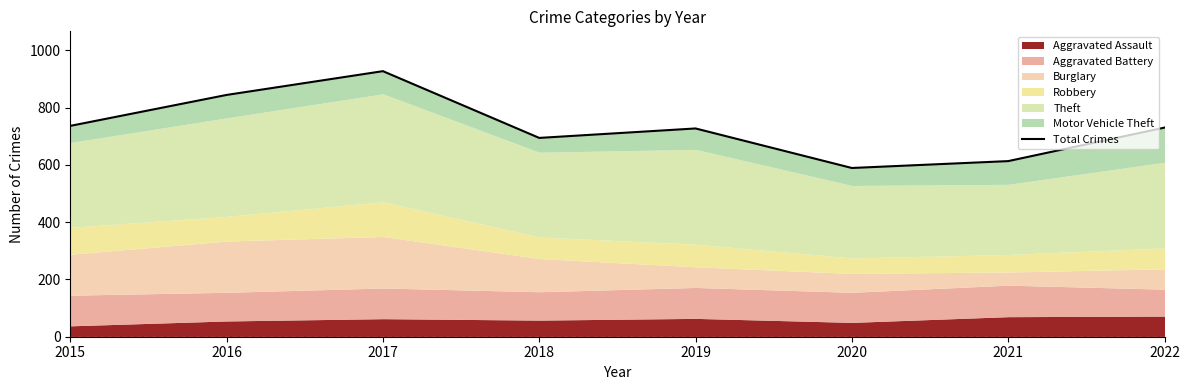

What is the value of the 5th point from the left?

727